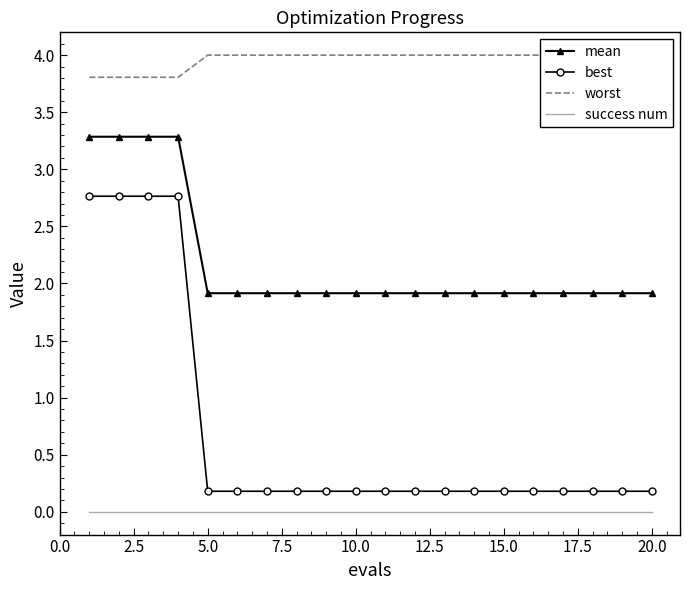

What is the sum of all best values?

13.9